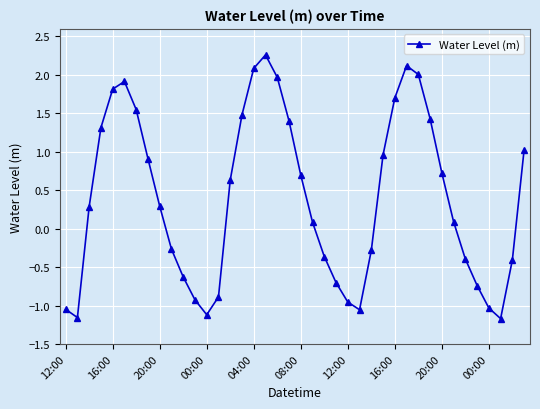

True or false: the data has more than 2 interior local peaks.

True